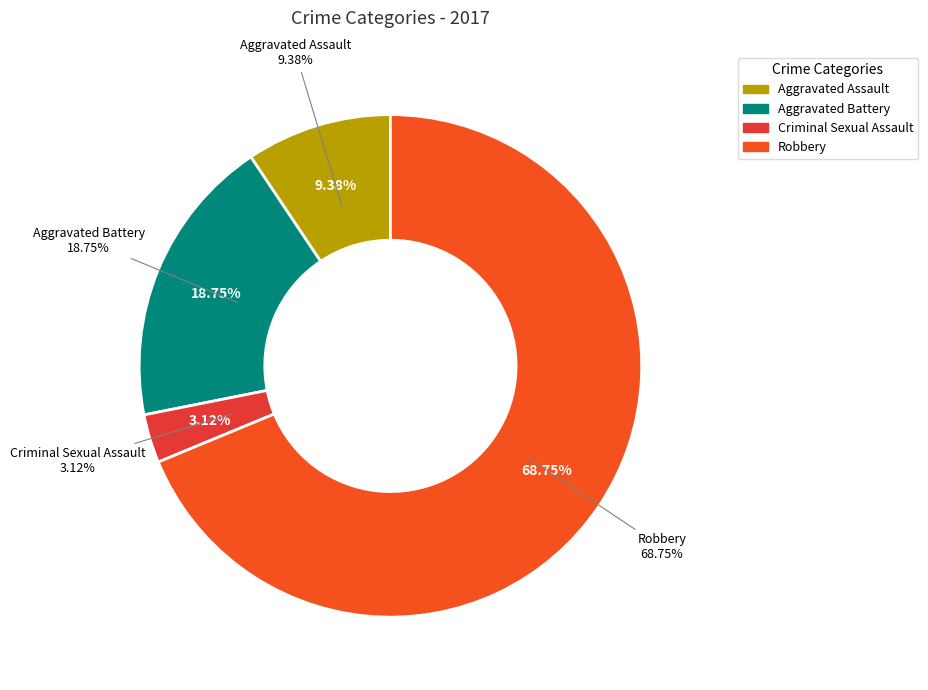

What is the majority slice?

Robbery